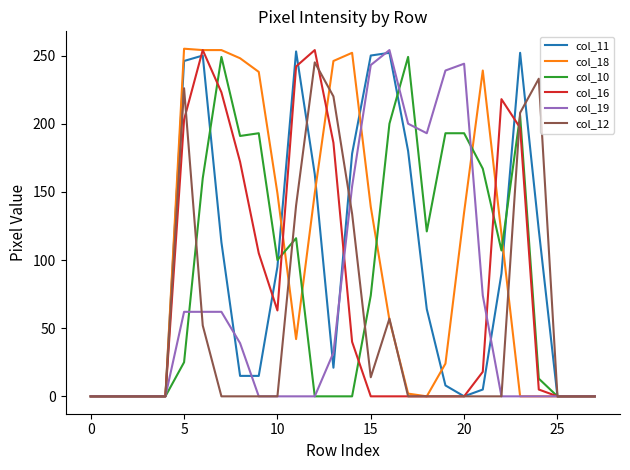

What is the highest value of the col_10 series?

249